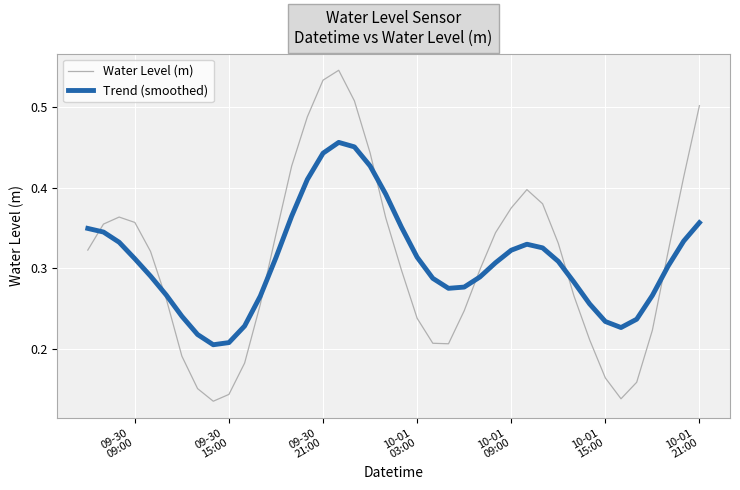

List the series in order of their peak value, lowest first.

Trend (smoothed), Water Level (m)